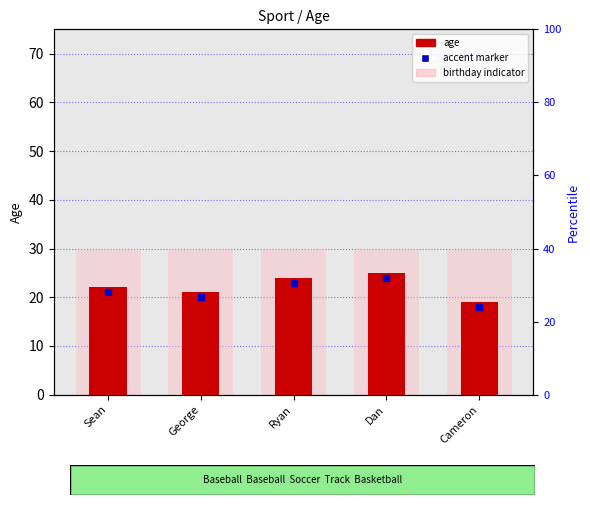

How many bars are there in total?

10